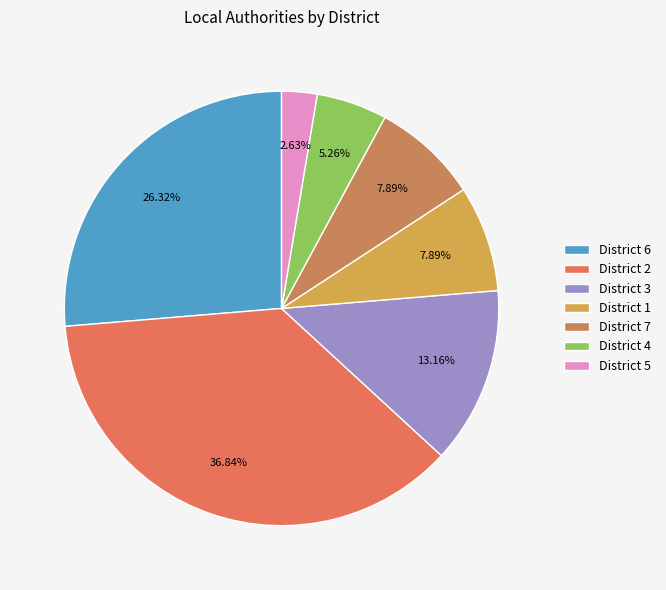

Count the number of slices in the pie.

7